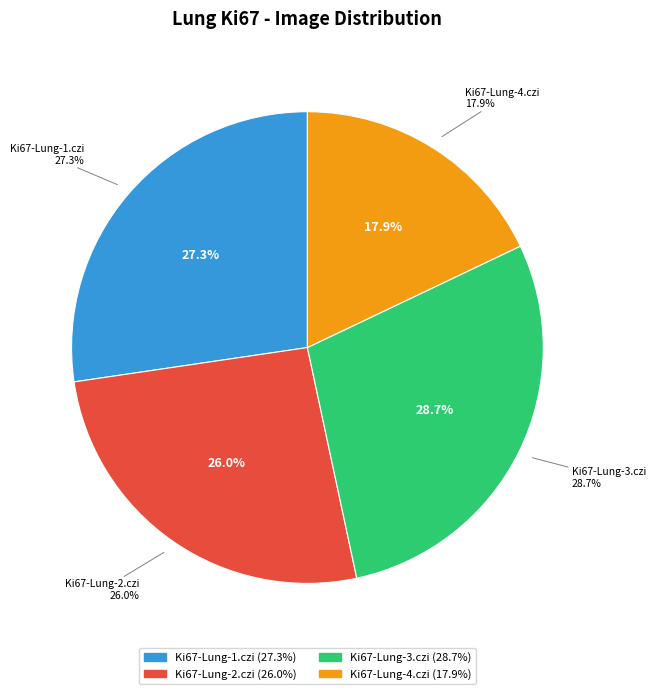

What percentage is the Ki67-Lung-1.czi slice, to the nearest percent?

27%